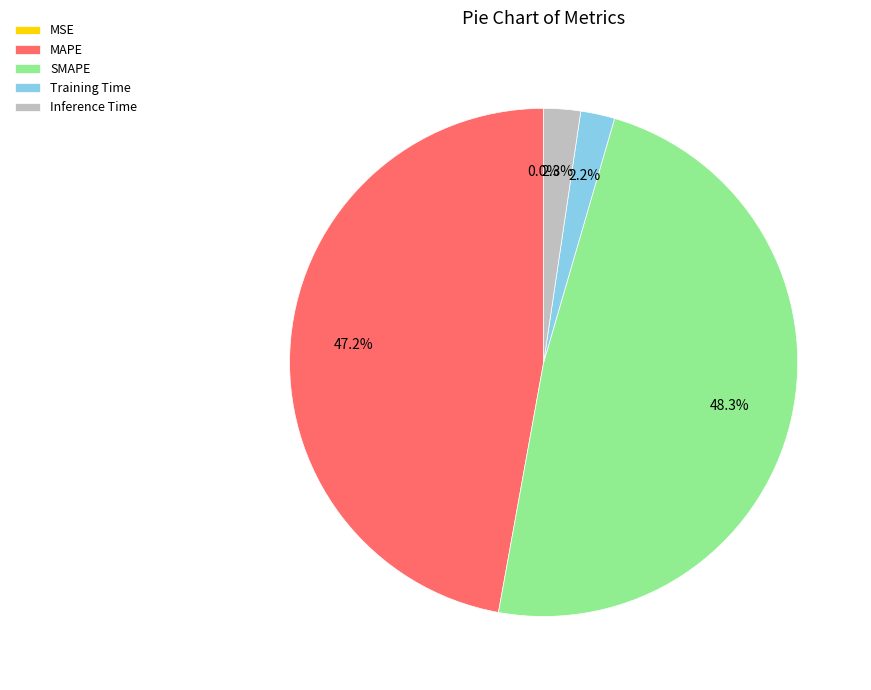

What percentage is NOT represented by MAPE?

52.8%